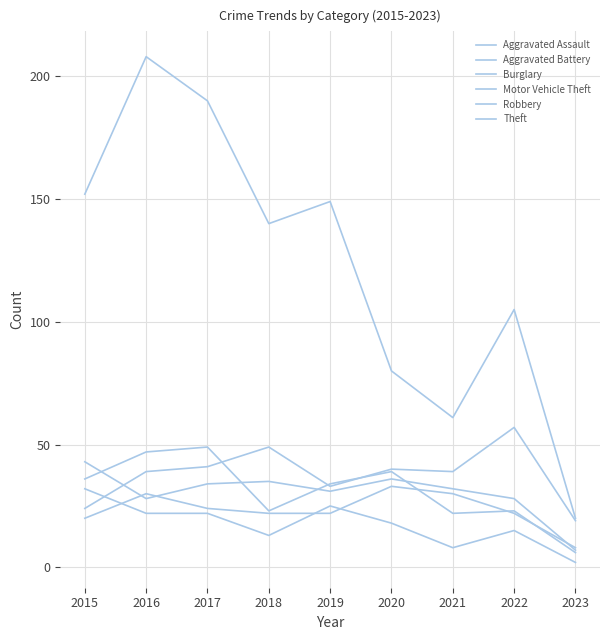

How many times do Motor Vehicle Theft and Robbery cross each other?

3